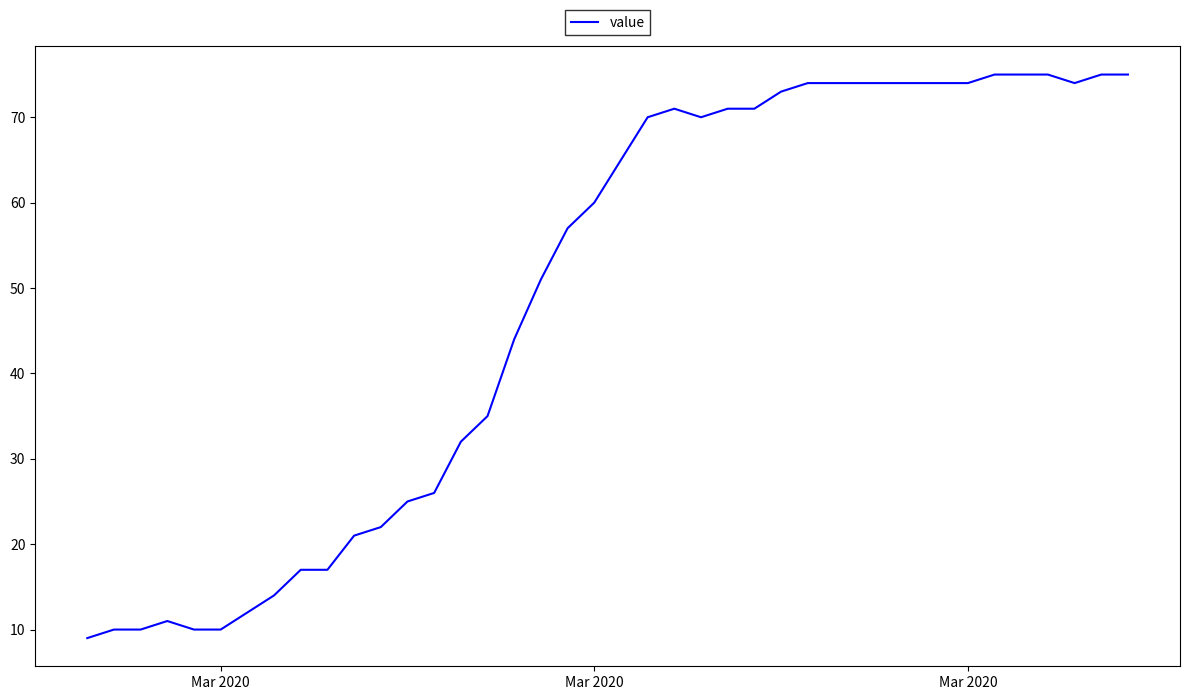

What is the difference between the maximum and minimum values?

66